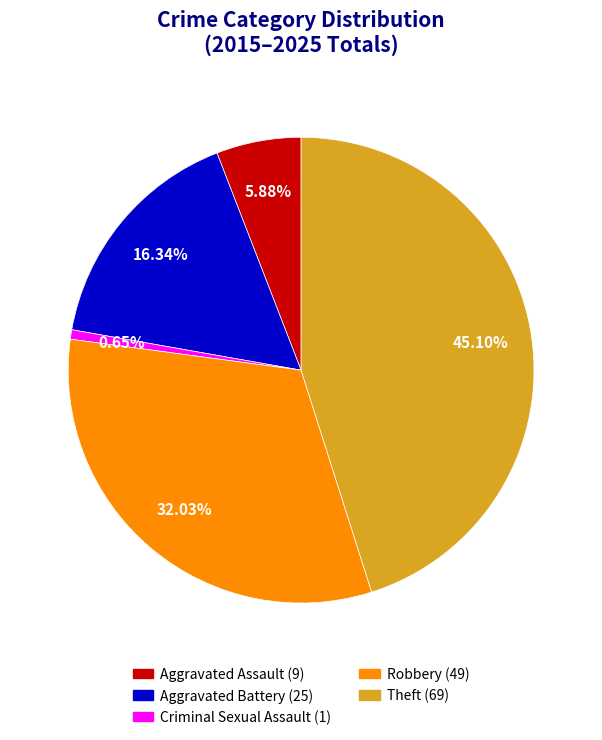

Which slice is the smallest?

Criminal Sexual Assault